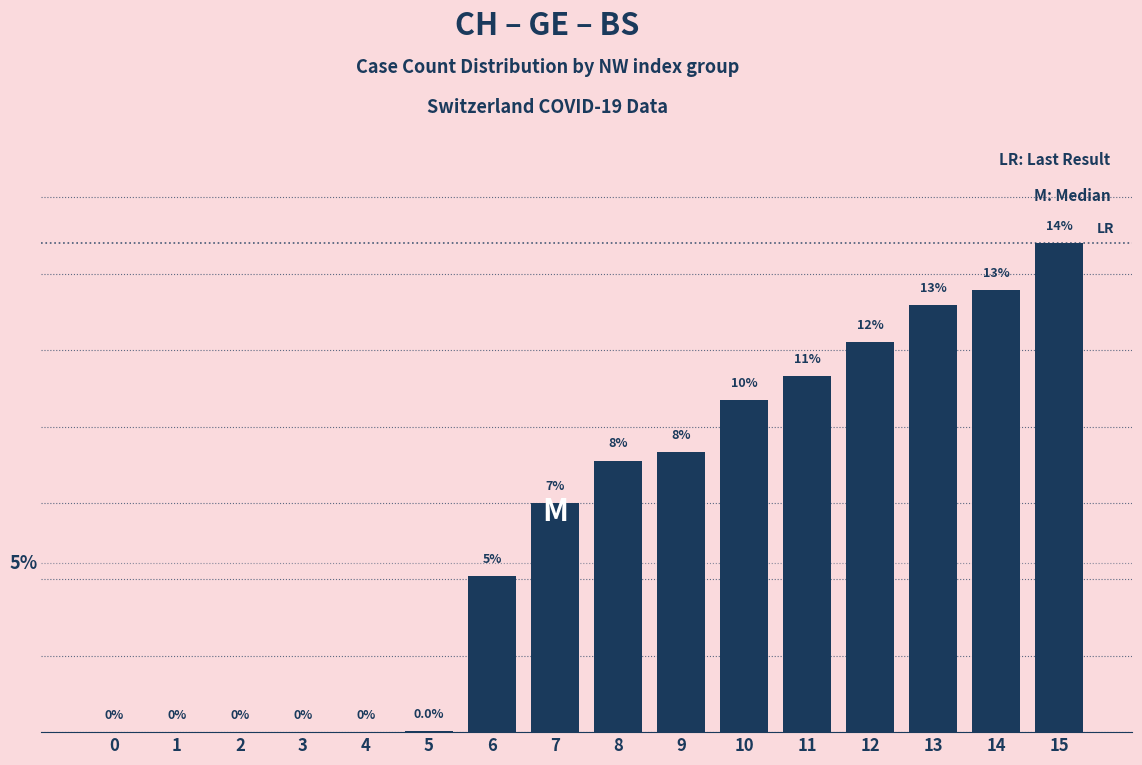

Reading left to right, list all the values displayed in this chart.

0=0.0	1=0.0	2=0.0	3=0.0	4=0.0	5=0.0	6=4.6	7=6.8	8=8.1	9=8.3	10=9.8	11=10.6	12=11.6	13=12.7	14=13.1	15=14.5